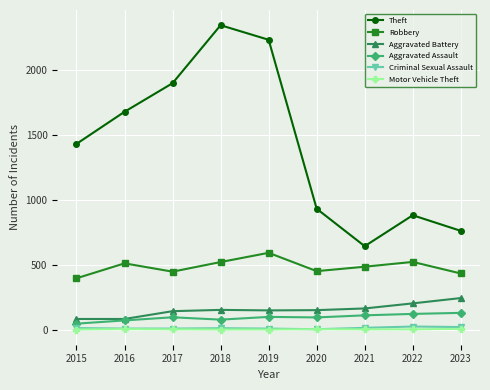

At how many categories does at least one series exceed 1947?

2